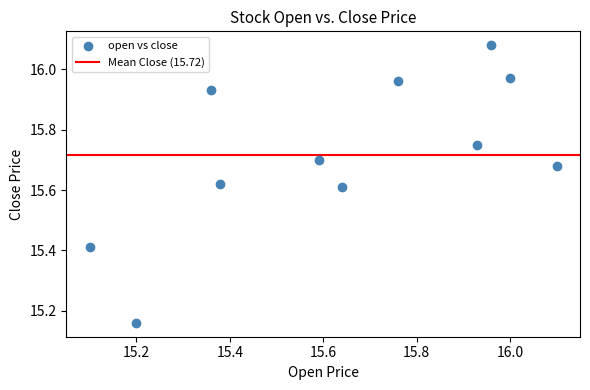

What is the range of Y values (max minus min)?

0.9